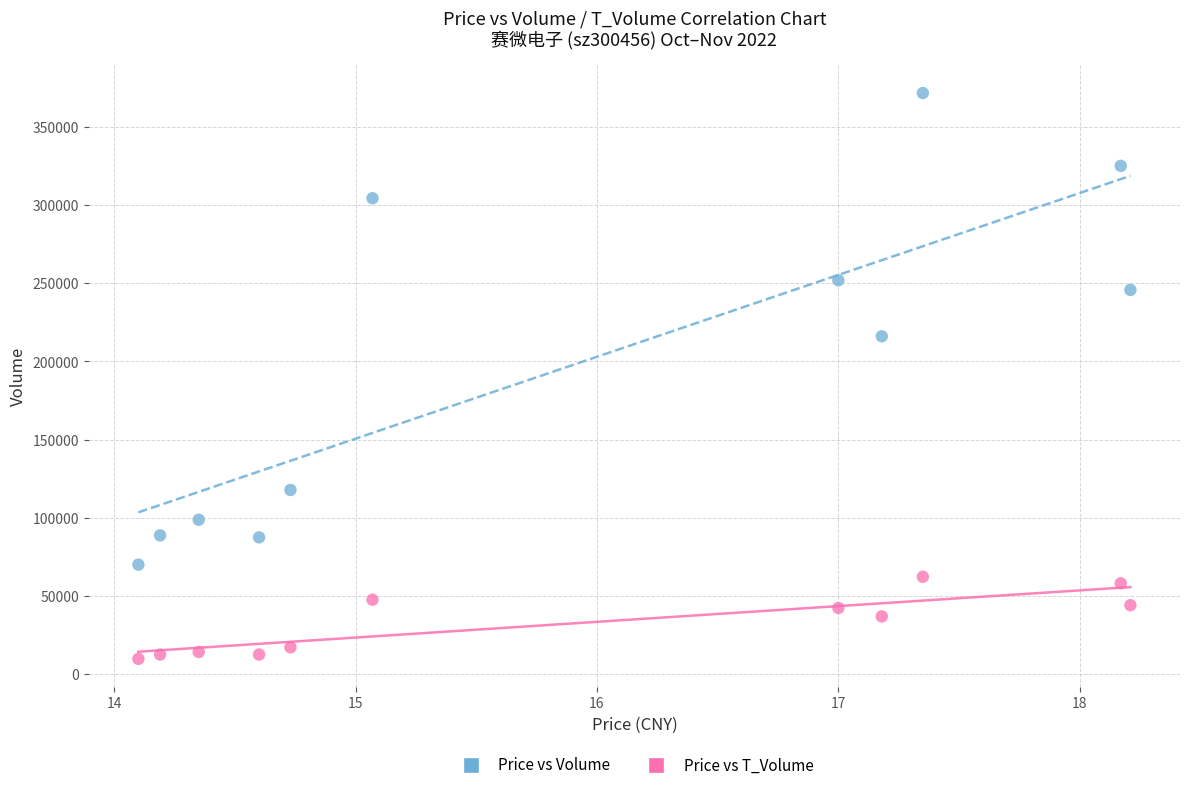

In the Price vs Volume series, what Y value is closest to 220846?

216090